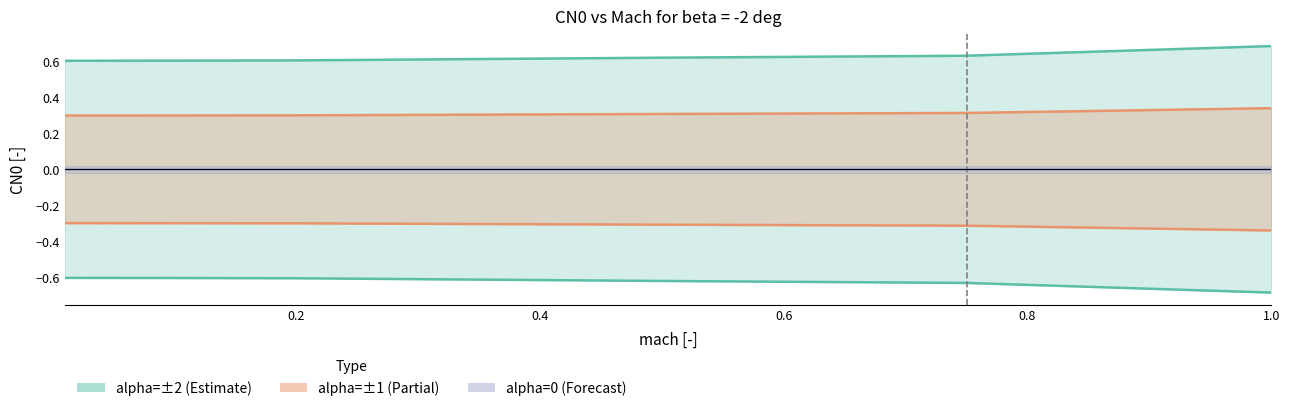

Reading left to right, transcribe all the data shown in this chart.

alpha=-2: -0.6	-0.6	-0.6	-0.6	-0.6	-0.7
alpha=-1: -0.3	-0.3	-0.3	-0.3	-0.3	-0.3
alpha=0: 0.0	0.0	0.0	0.0	0.0	0.0
alpha=1: 0.3	0.3	0.3	0.3	0.3	0.3
alpha=2: 0.6	0.6	0.6	0.6	0.6	0.7